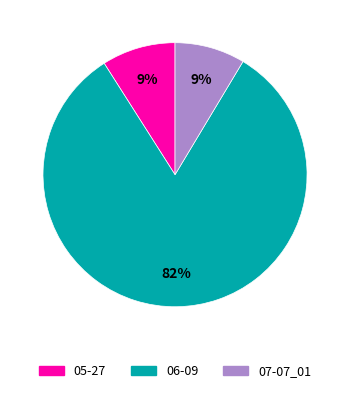

How many slices are in this pie chart?

3